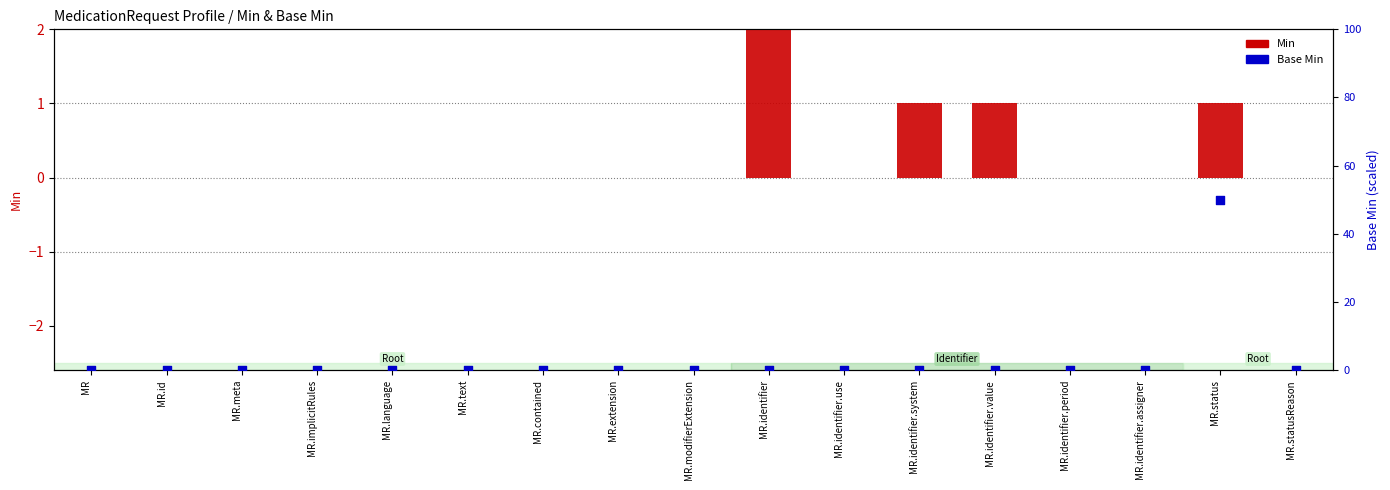

What are all the series names shown in the legend?

Min, Base Min